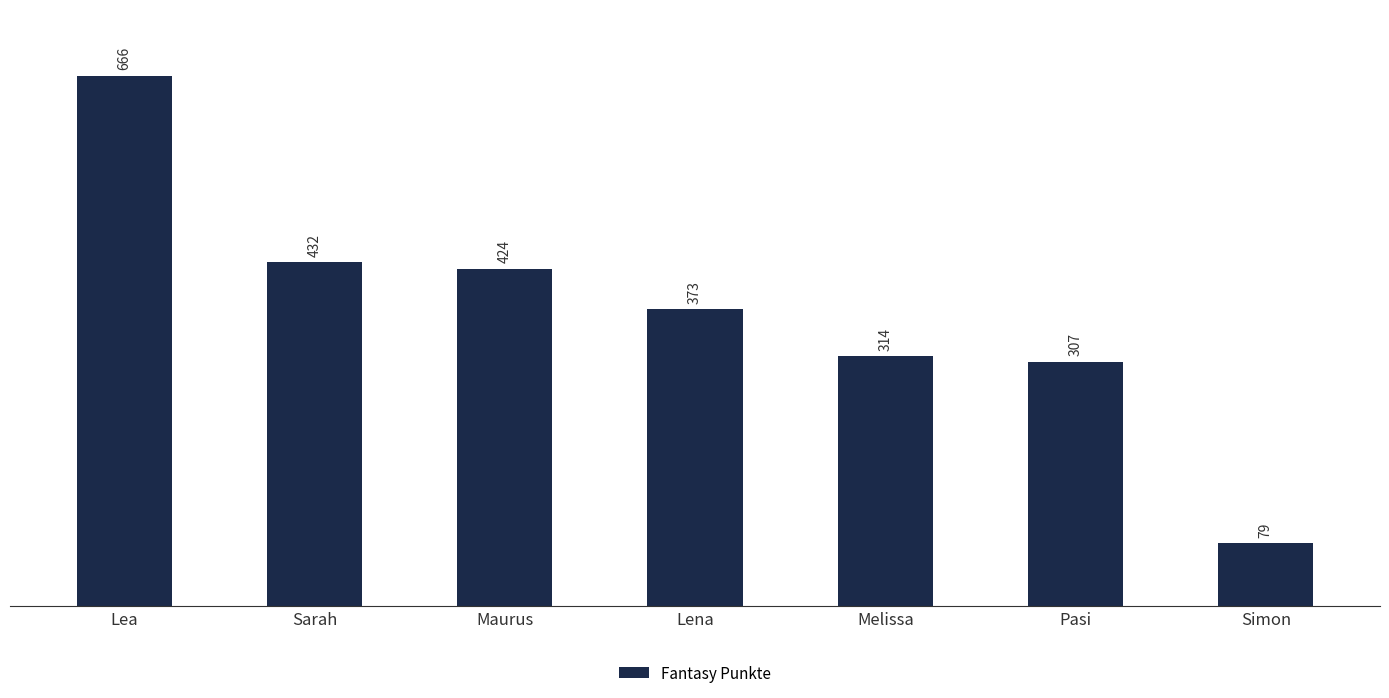

List the labels in order of value, smallest first.

Simon, Pasi, Melissa, Lena, Maurus, Sarah, Lea